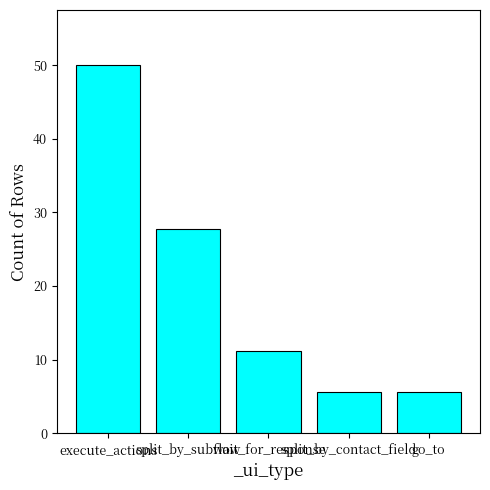

What is the difference between the maximum and minimum values?

44.4